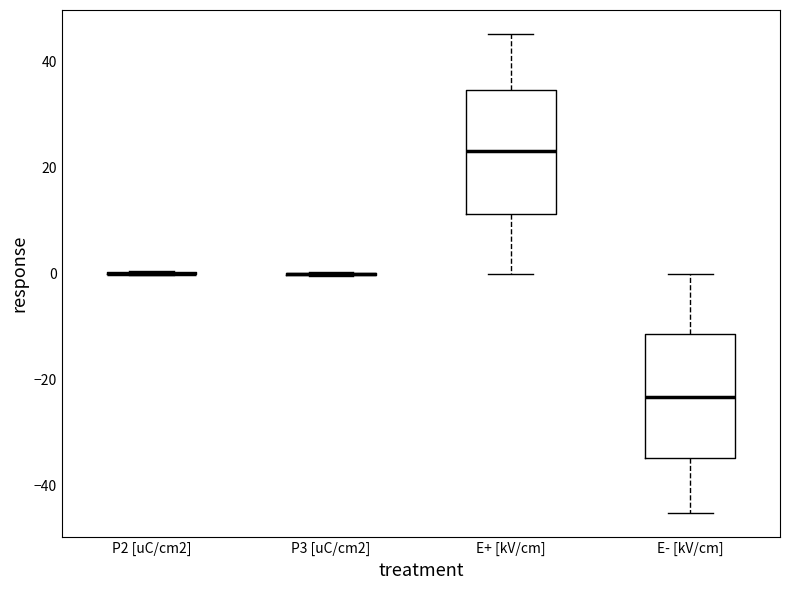

Reading left to right, transcribe this box plot: for each box, give where its median line is, the range the box spans, and where its two whiskers end, as read against the y-axis. The values are not printed on the chart, so give them approximately, as read against the axis.

P2 [uC/cm2]: box collapsed to a line at 0, whiskers 0 to 0
P3 [uC/cm2]: box collapsed to a line at 0, whiskers 0 to 0
E+ [kV/cm]: median 24, box 12 to 34, whiskers 0 to 46
E- [kV/cm]: median -24, box -34 to -12, whiskers -46 to 0